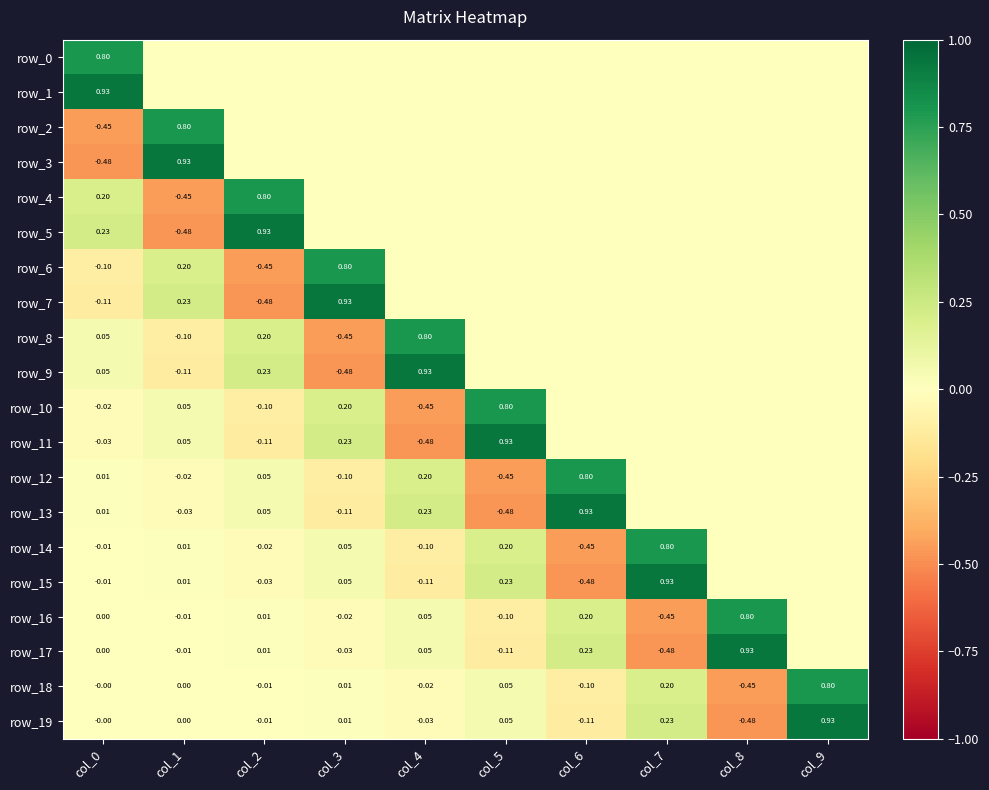

Which series changed the most between col_3 and col_7?

row_7